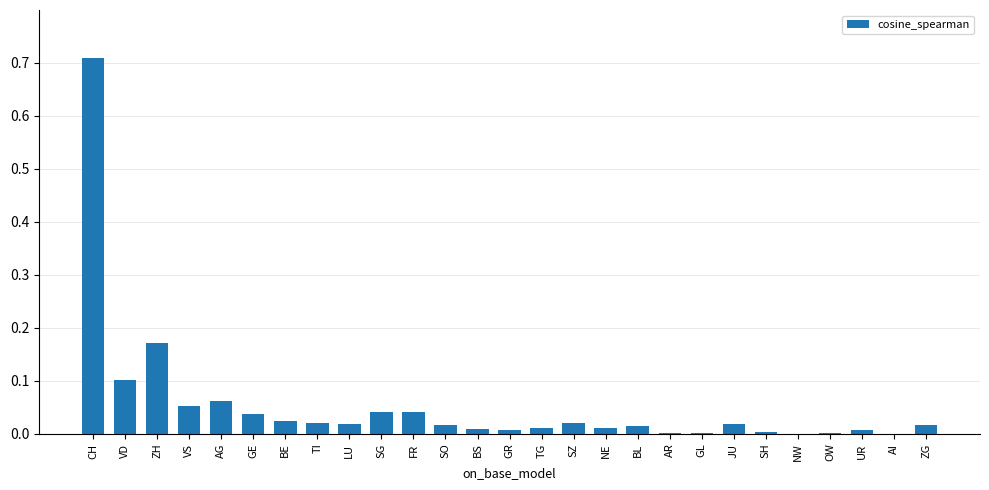

True or false: the data shows 0.0 at AG.

False